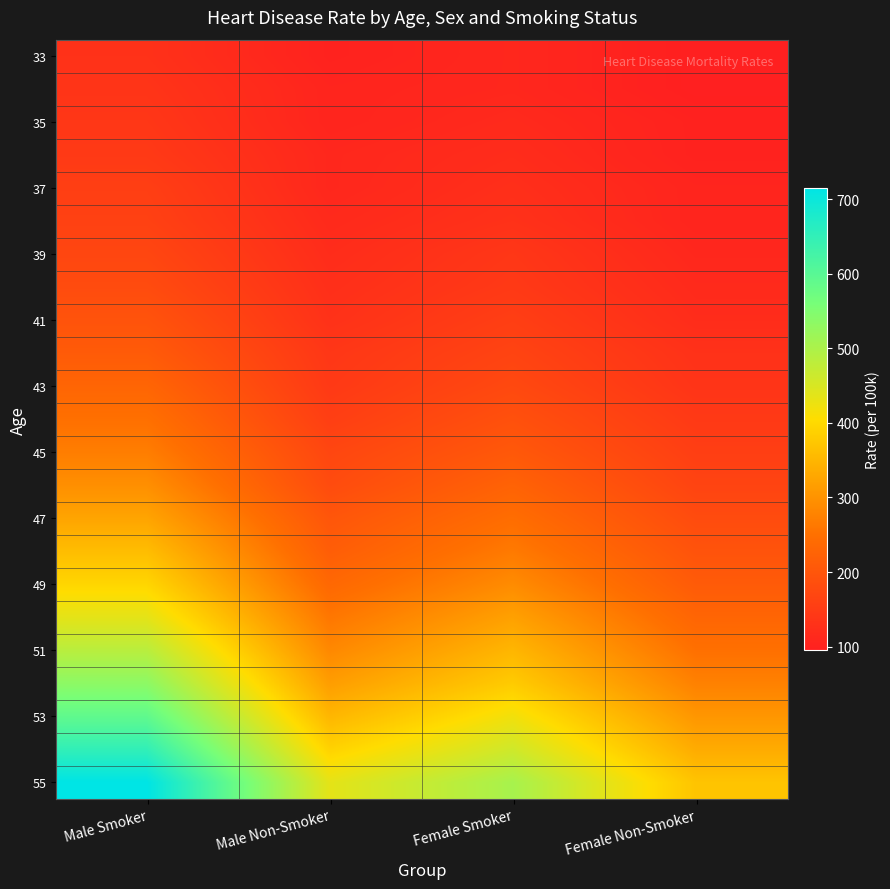

What is the greatest value displayed?

715